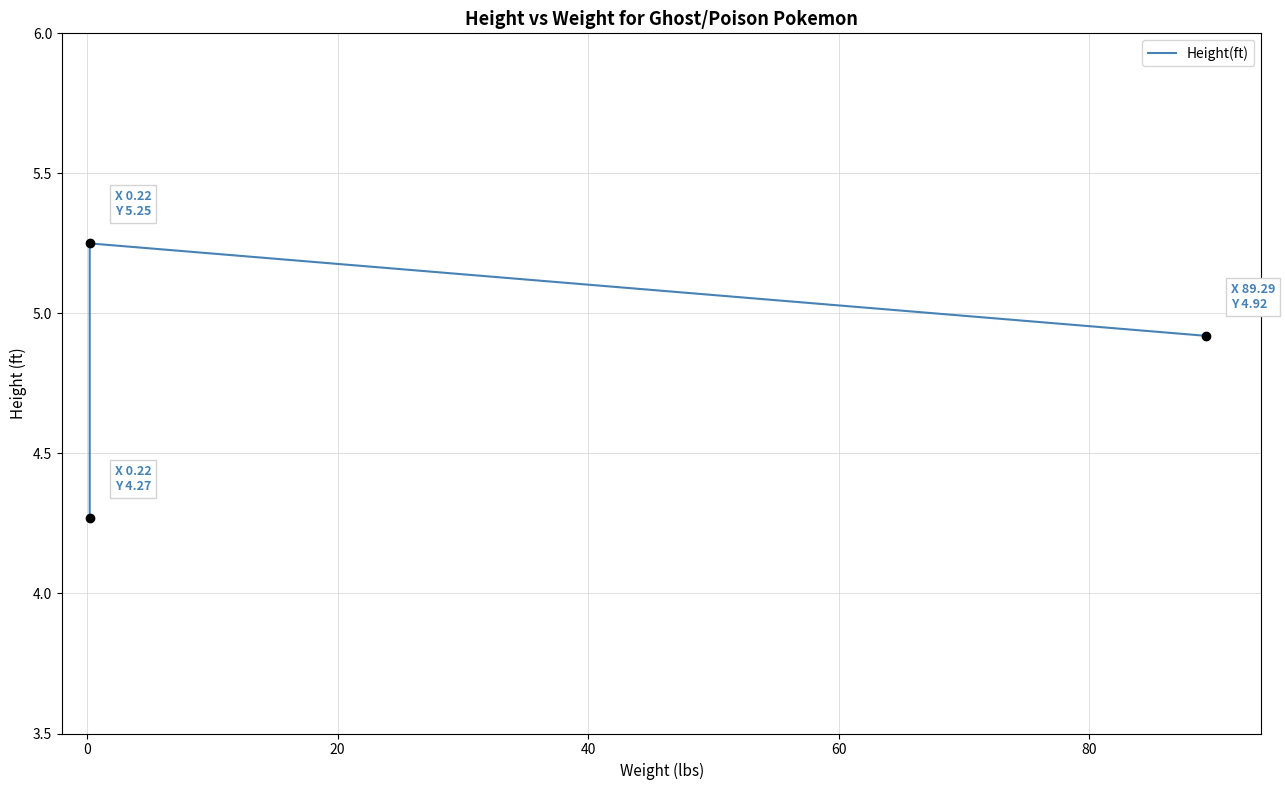

What is the smallest value displayed?

4.3